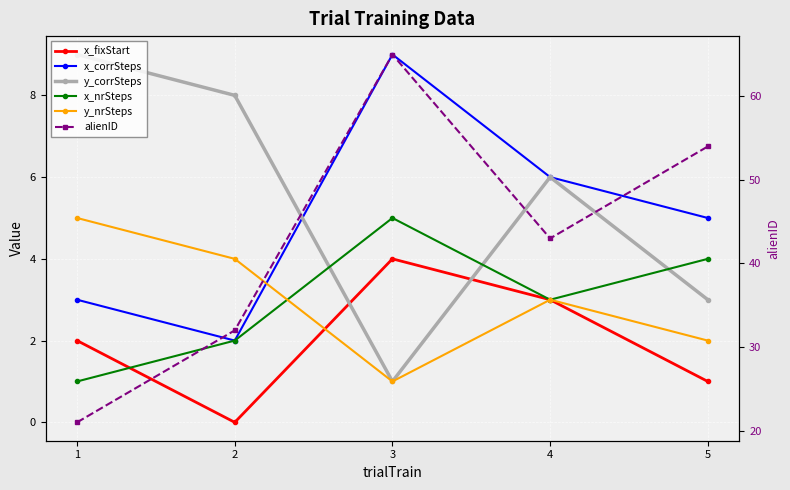

Reading right to left, extract all data points from this chart.

x_fixStart: 5=1	4=3	3=4	2=0	1=2
x_corrSteps: 5=5	4=6	3=9	2=2	1=3
y_corrSteps: 5=3	4=6	3=1	2=8	1=9
x_nrSteps: 5=4	4=3	3=5	2=2	1=1
y_nrSteps: 5=2	4=3	3=1	2=4	1=5
alienID: 5=54	4=43	3=65	2=32	1=21